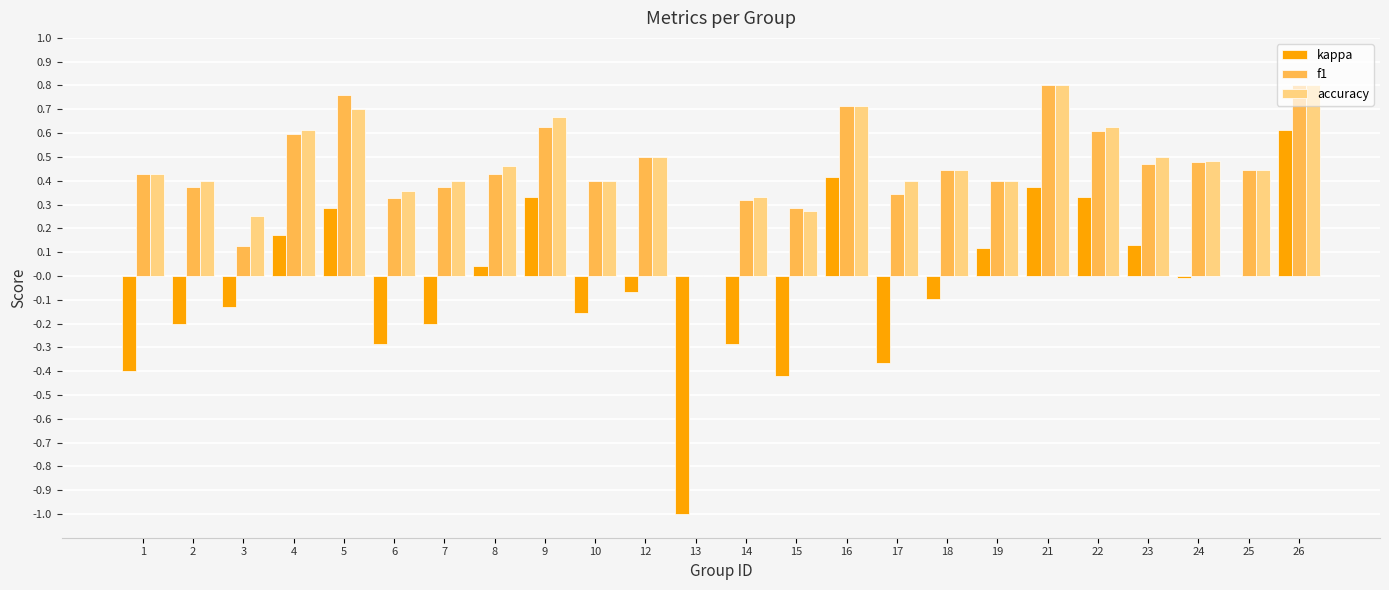

What are all the series names shown in the legend?

kappa, f1, accuracy